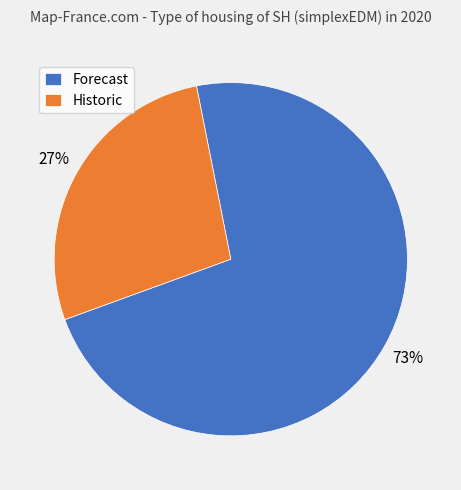

Between Historic and Forecast, which is larger?

Forecast